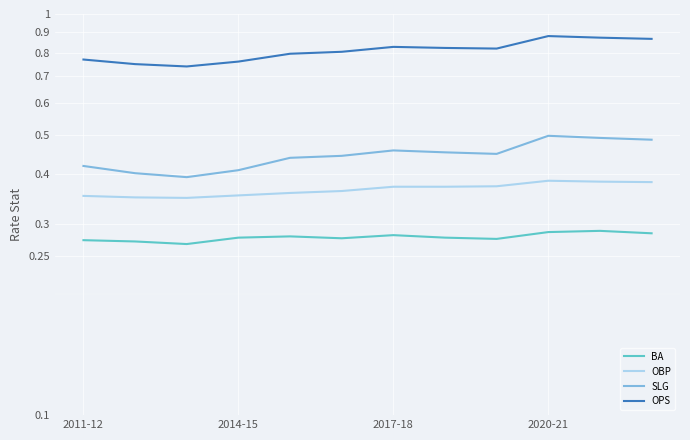

Is it true that SLG equals 0.6 at 2014-15?

False